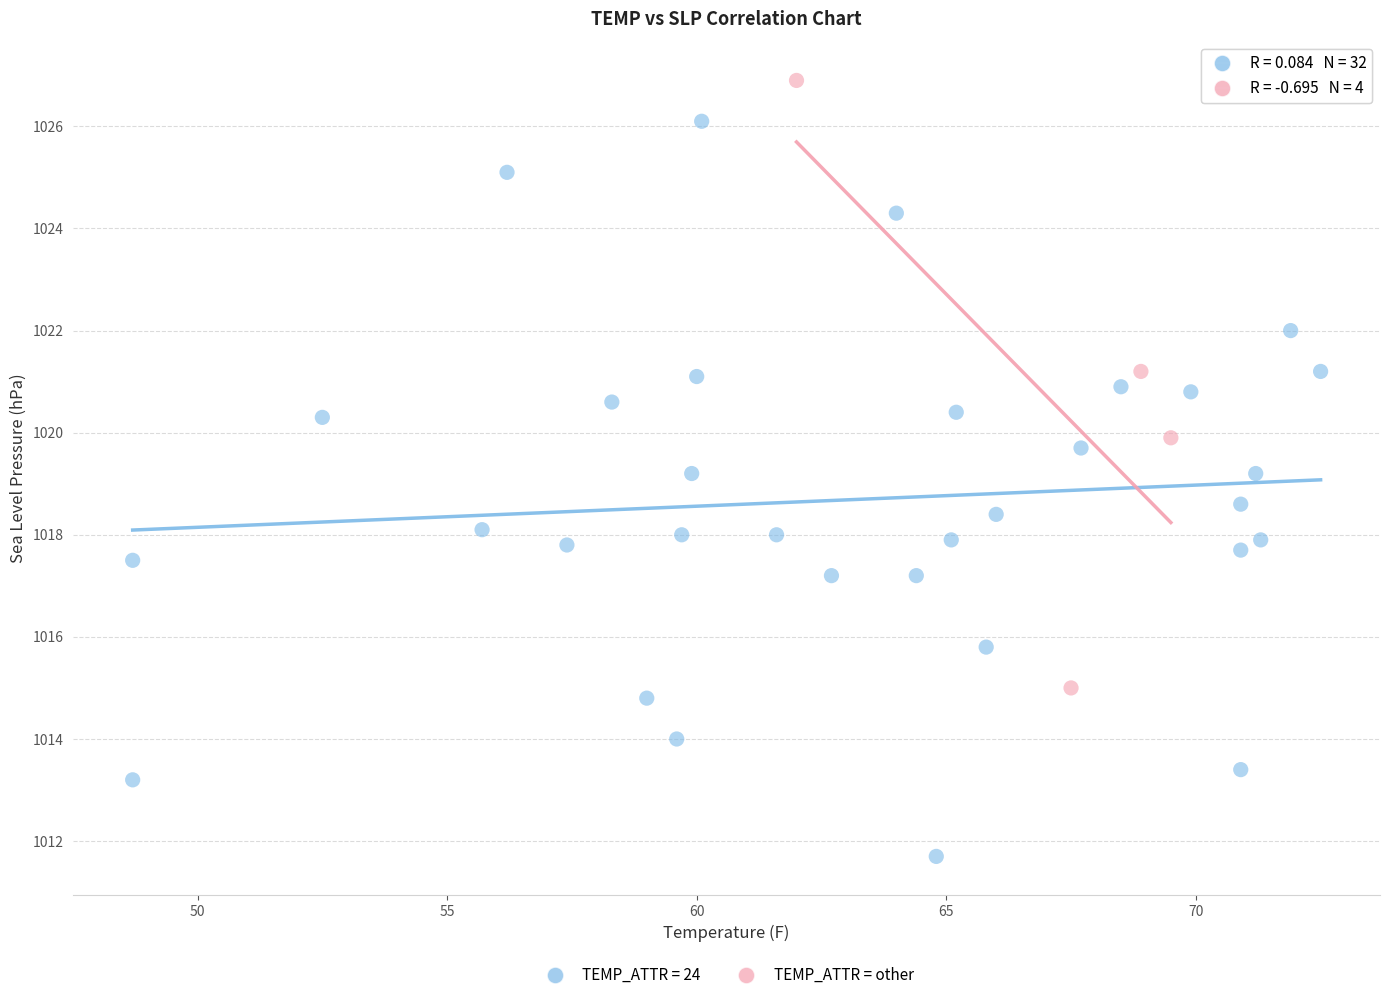

Which series reaches the minimum Y coordinate?

TEMP_ATTR = 24